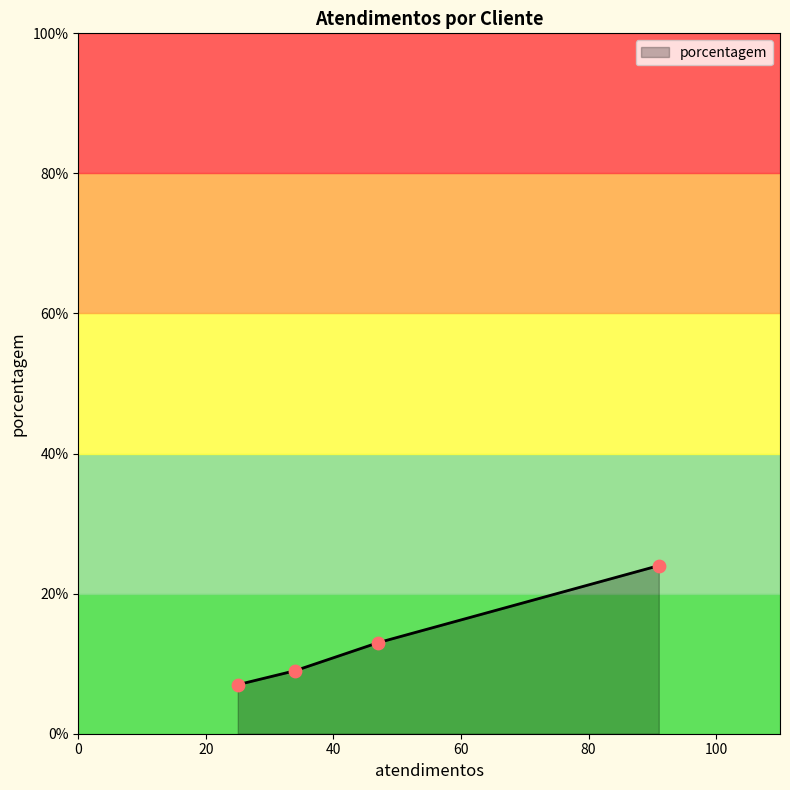

What is the maximum value shown in the chart?

24